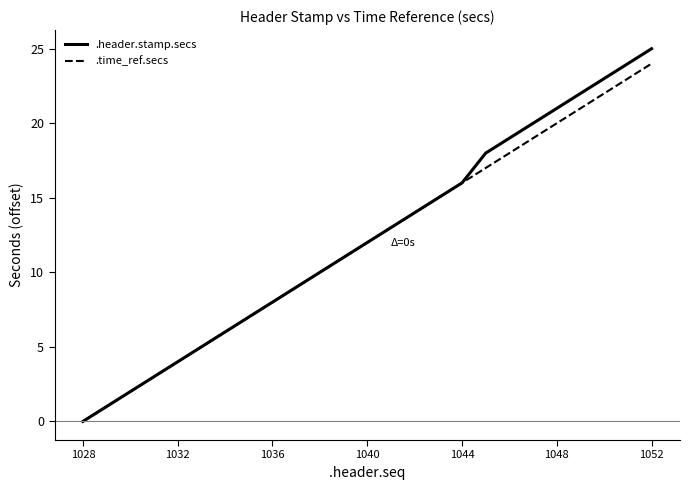

What is the greatest value displayed?

25